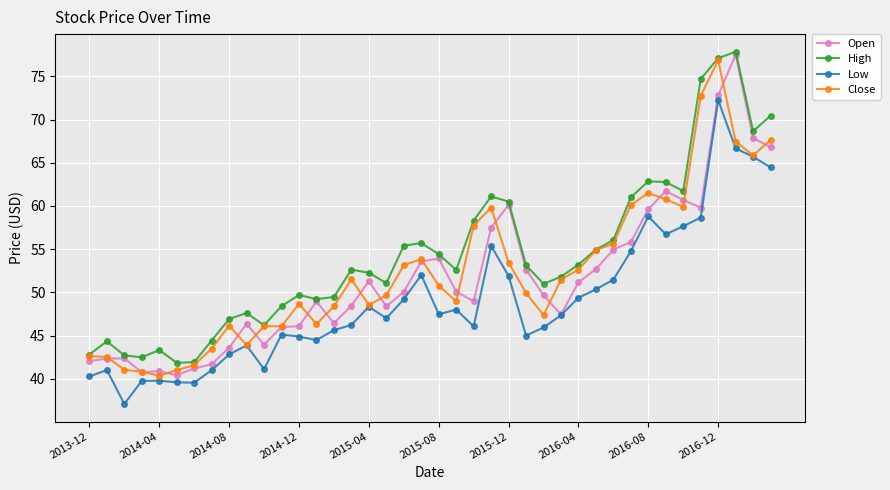

True or false: Low and High intersect in this chart.

False